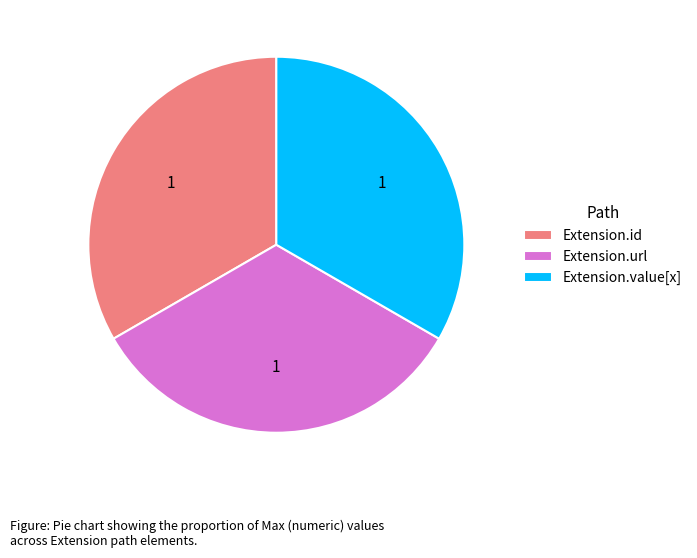

Does Extension.value[x] account for over 50% of the chart?

No